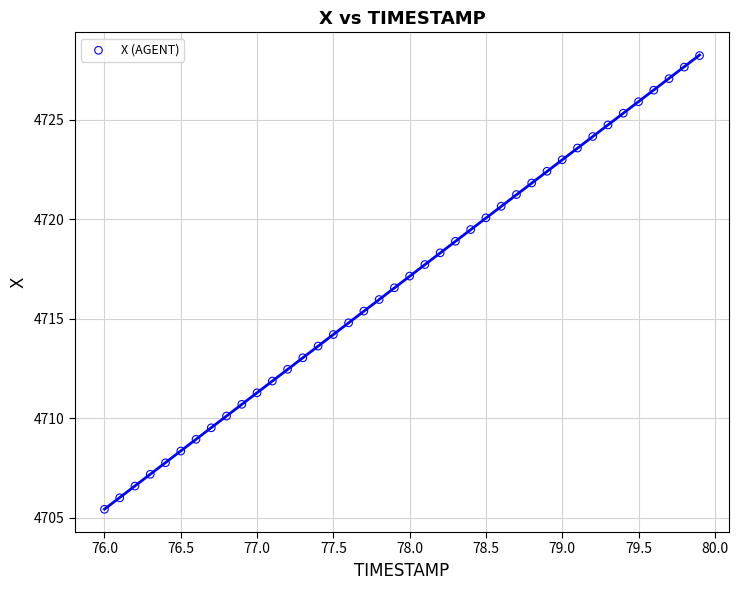

What is the range of Y values (max minus min)?

22.8